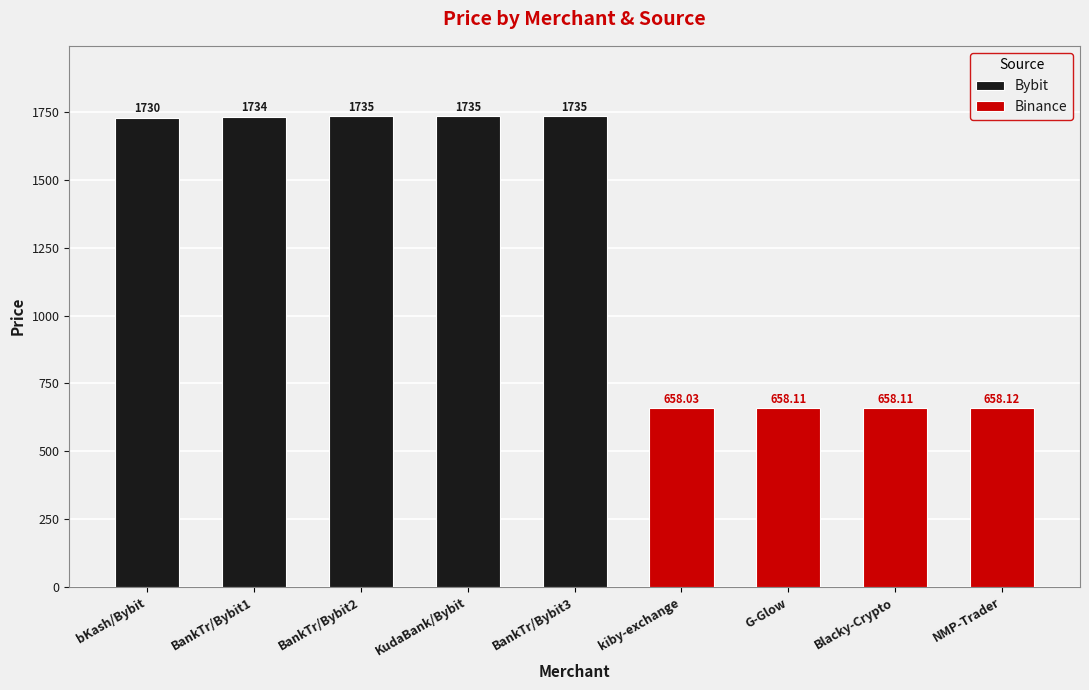

What is the label of the 5th bar from the left?

Bank Transfer